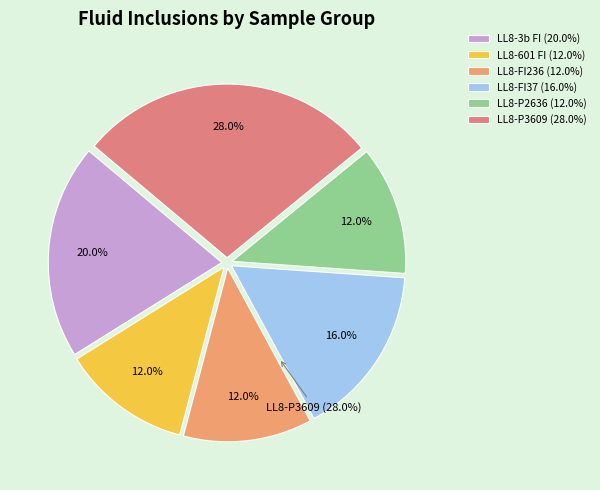

To the nearest percent, what is the combined percentage of LL8-3b FI and LL8-601 FI?

32%